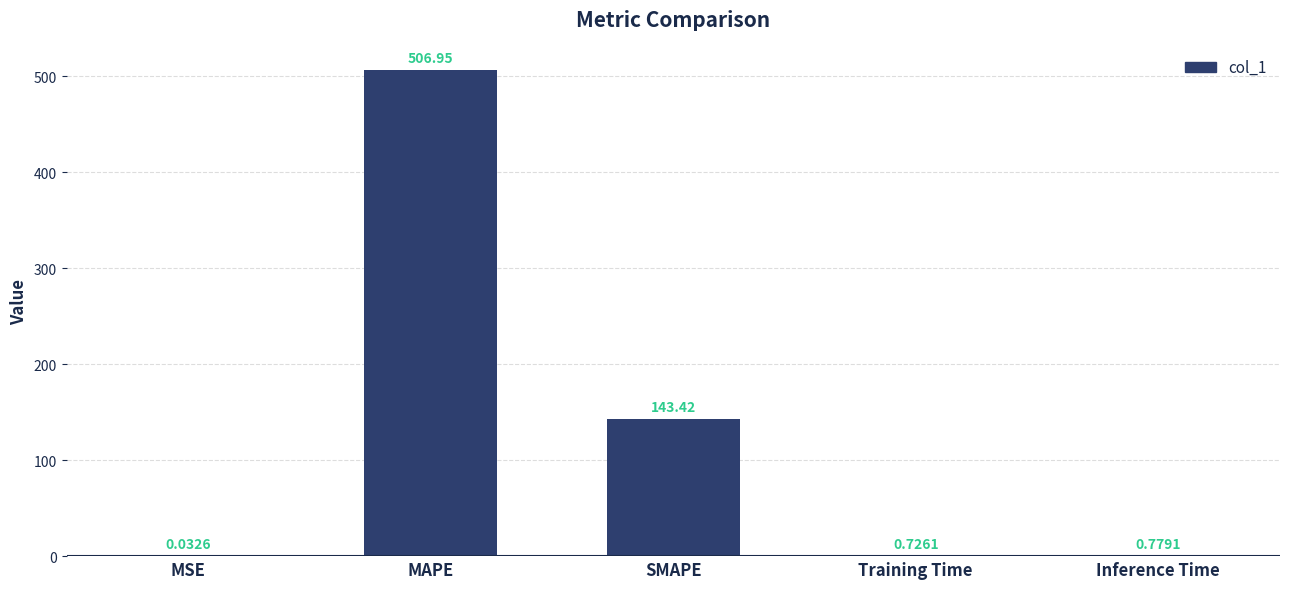

Where is the data nearest to the value 253?

SMAPE